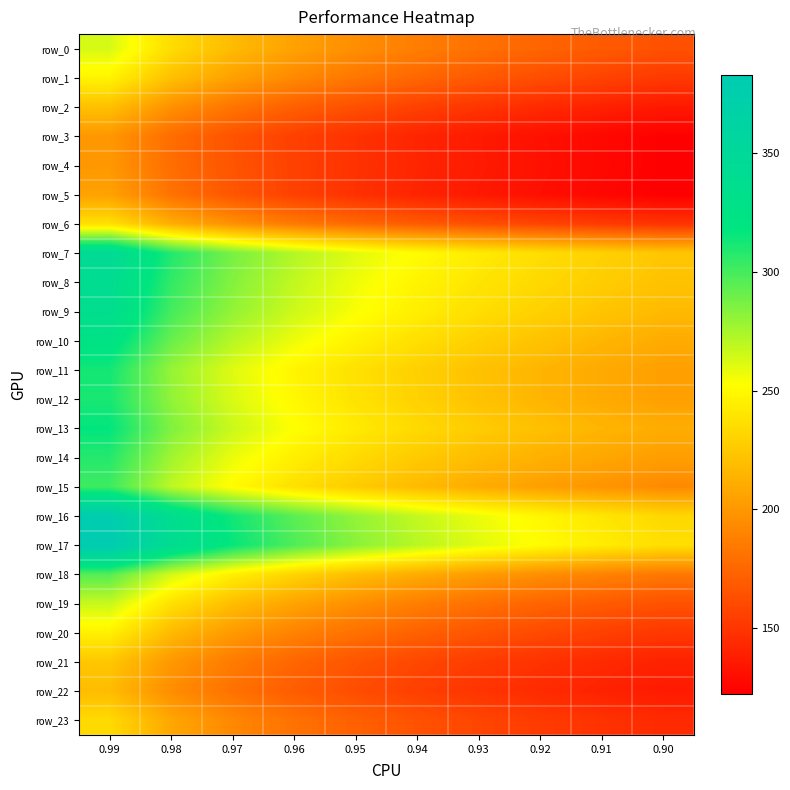

True or false: row_4 has a value of 131.1 at 0.92.

True